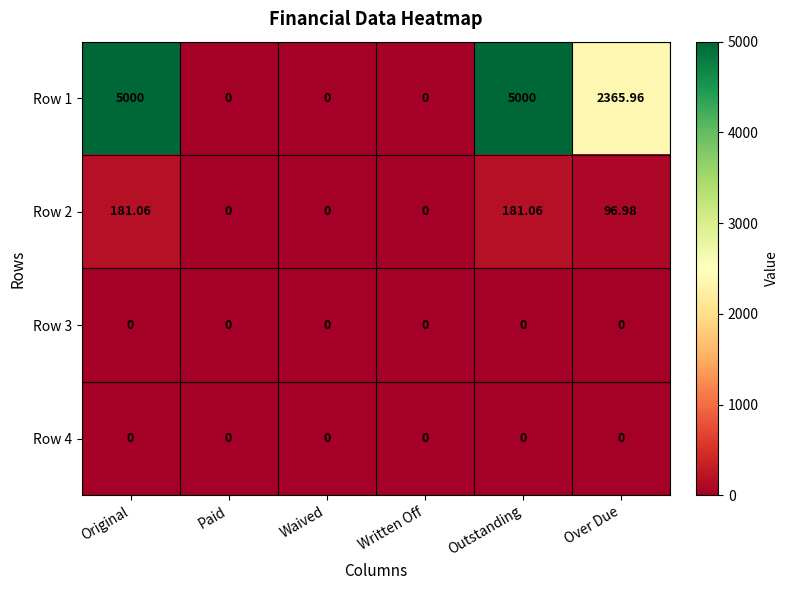

At which label does Row 1 first exceed 2365?

Original